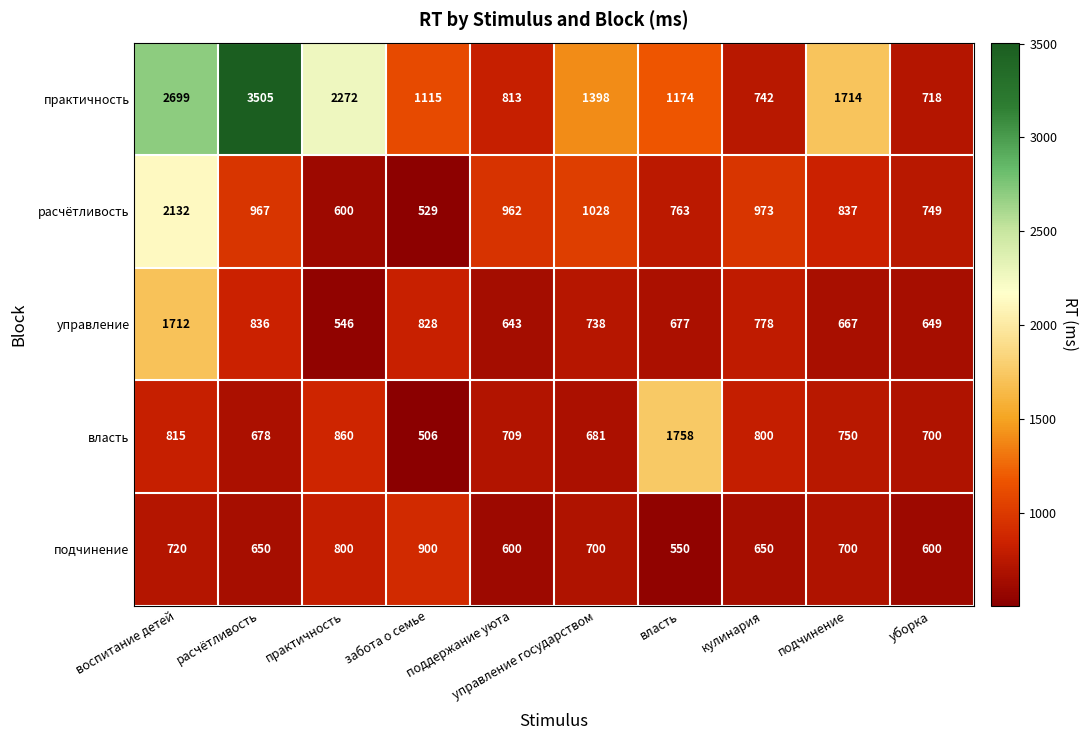

At which category is the sum across all series the highest?

воспитание детей